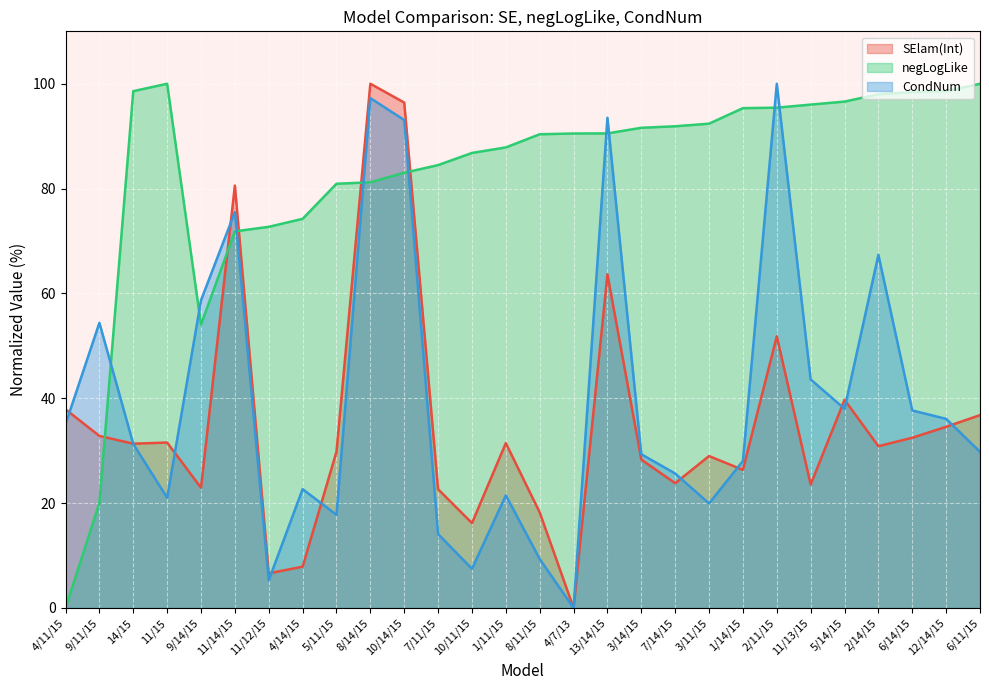

How many lines are shown in the chart?

3